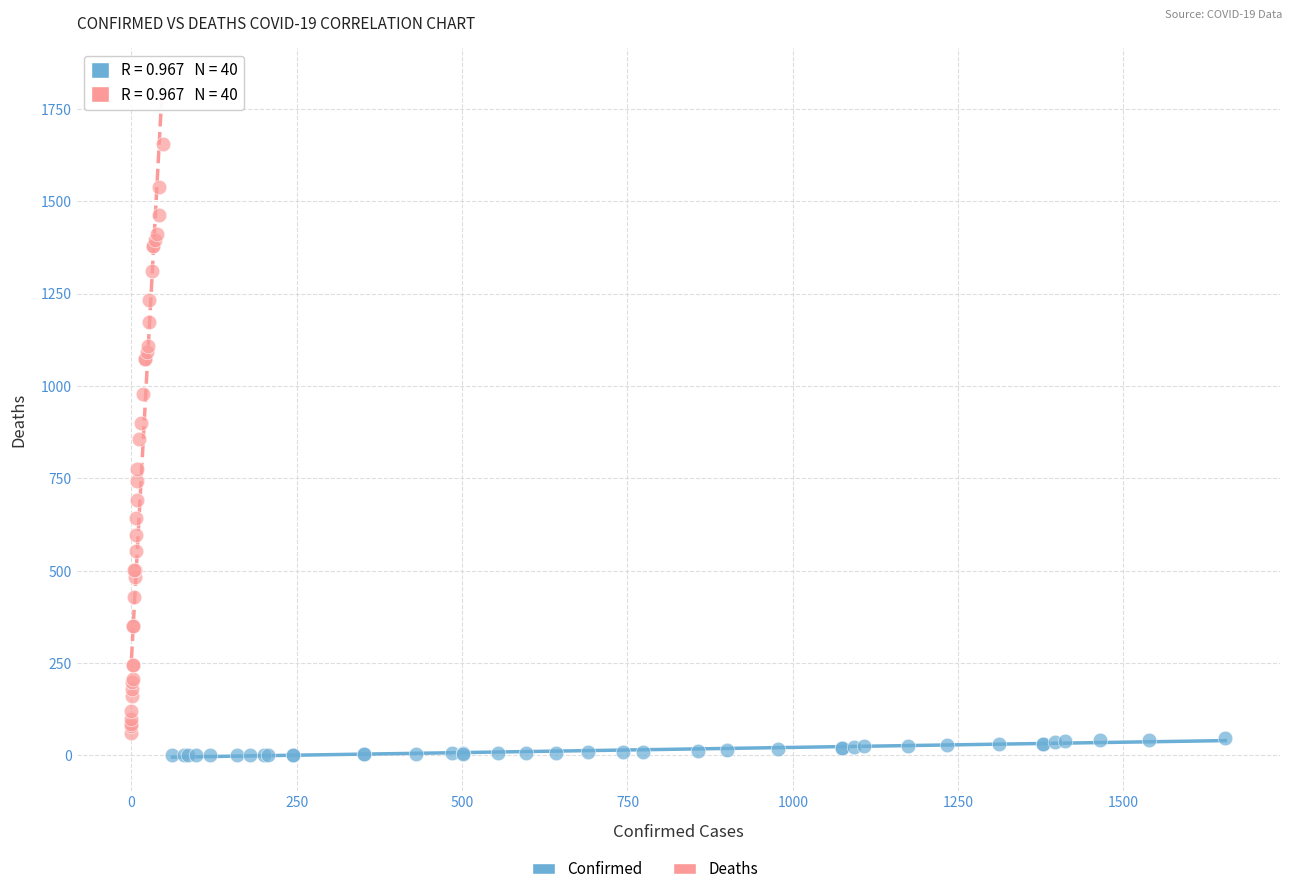

Which series has the widest spread of Y values?

Deaths